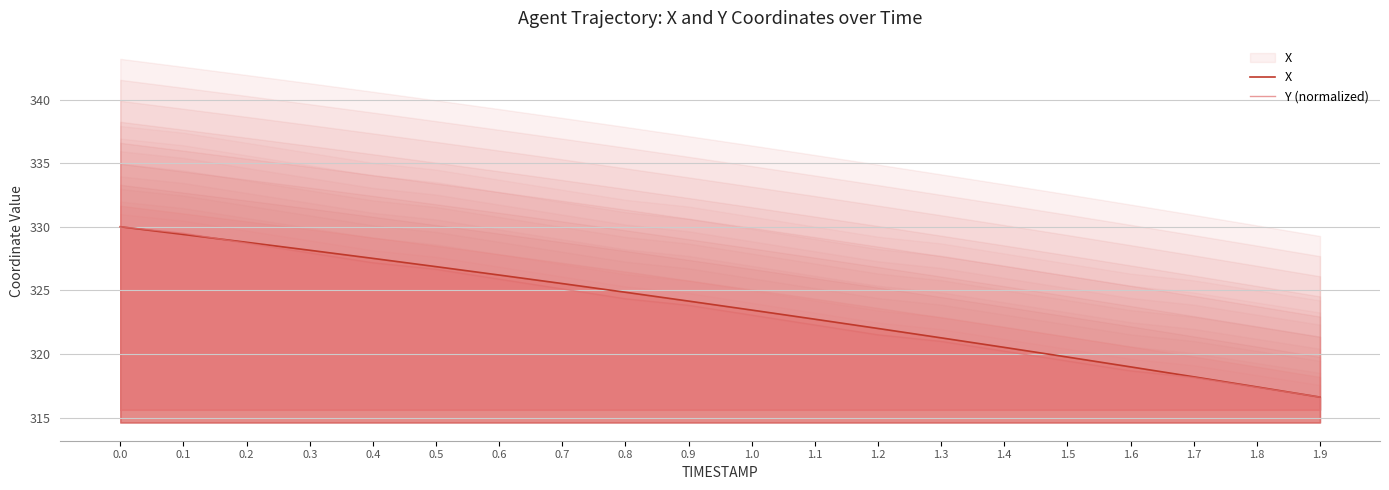

Which series has the largest range (max minus min)?

X